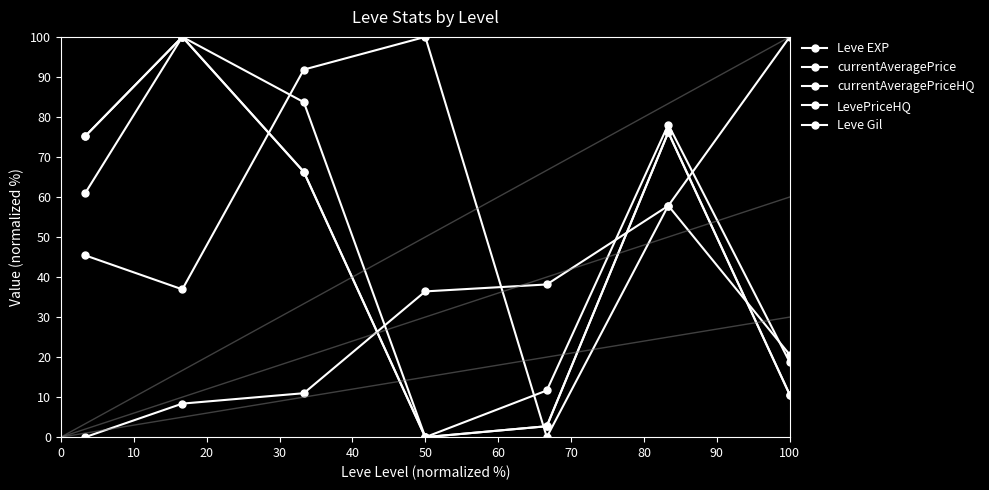

Where is the first local minimum for currentAveragePrice?

30